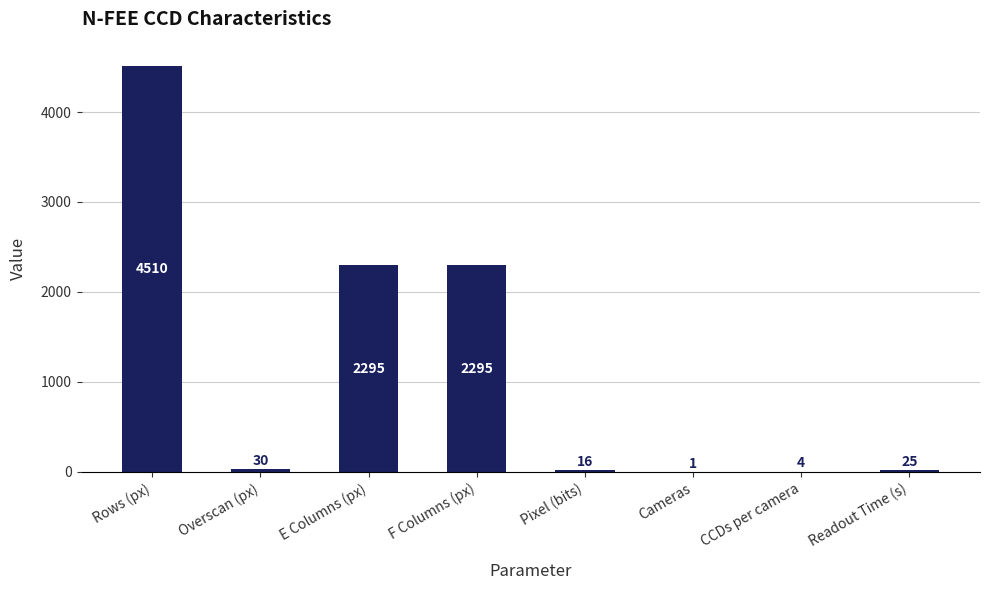

Reading left to right, transcribe all the data shown in this chart.

Rows (px)=4510	Overscan (px)=30	E Columns (px)=2295	F Columns (px)=2295	Pixel (bits)=16	Cameras=1	CCDs per camera=4	Readout Time (s)=25